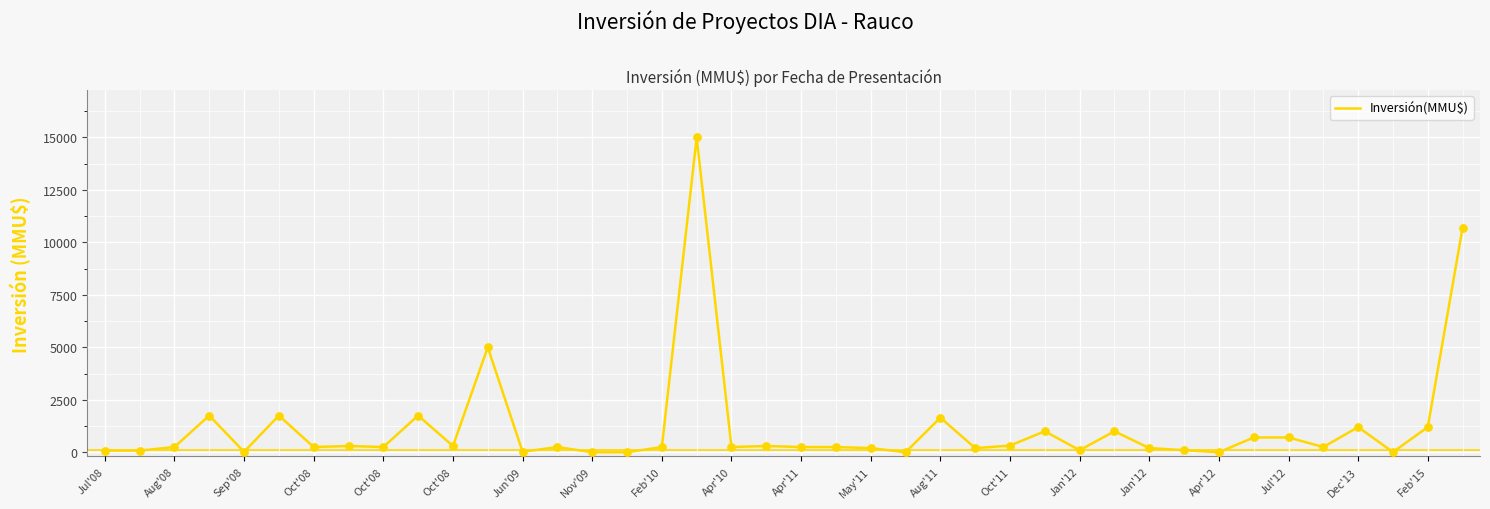

What is the greatest value displayed?

15000